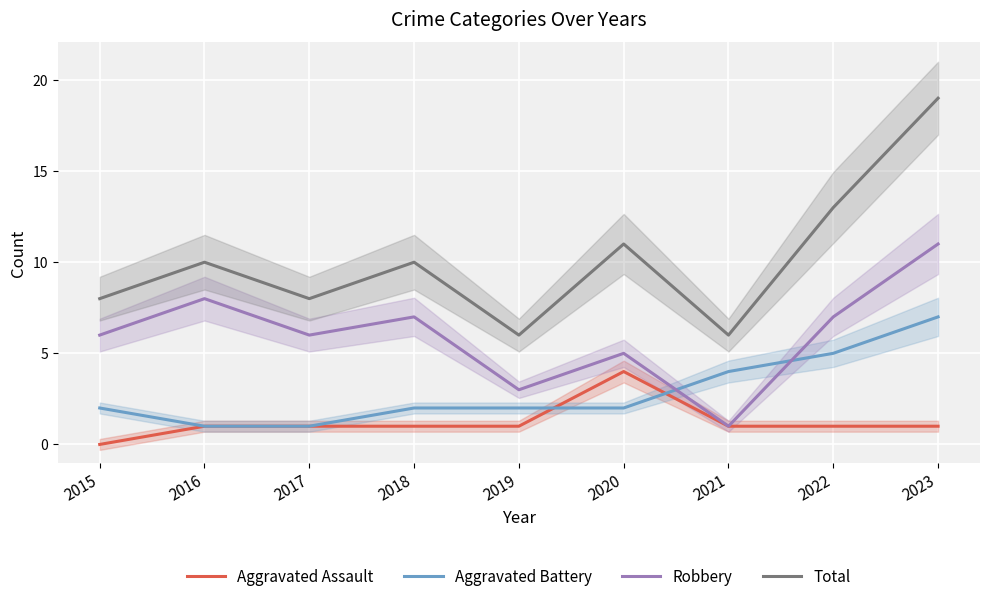

Is the value of Aggravated Battery at 2018 greater than the value of Robbery at 2019?

No